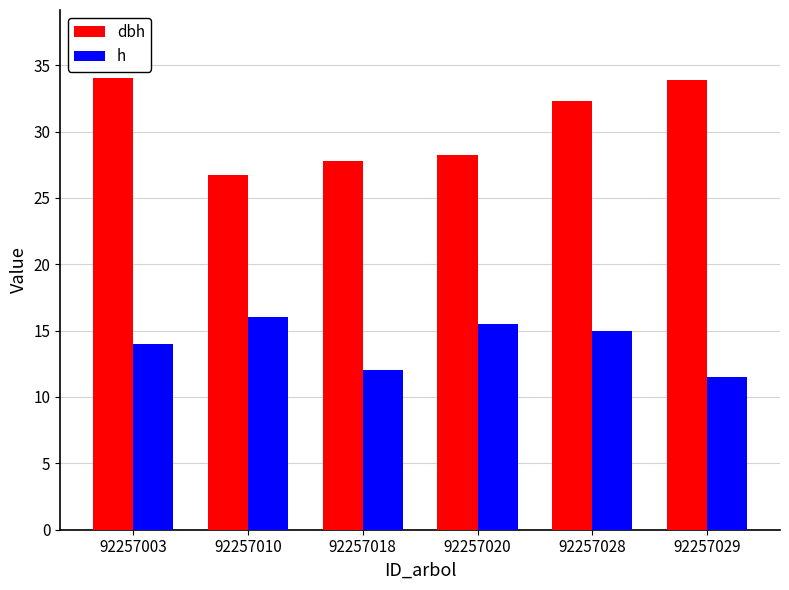

Where does the dbh series first go above 32?

92257003